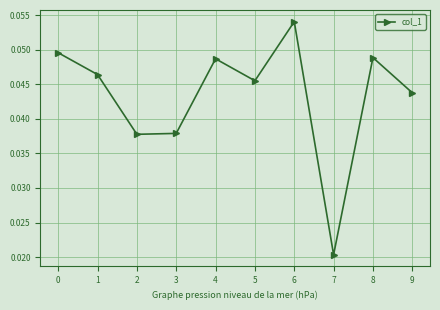

True or false: the data has more than 0 interior local peaks.

True